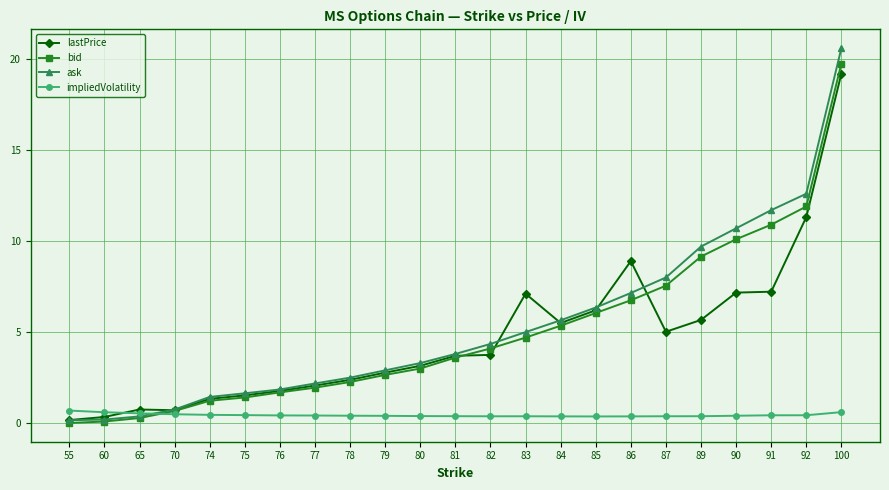

True or false: bid has a value of 10.1 at 90.

True